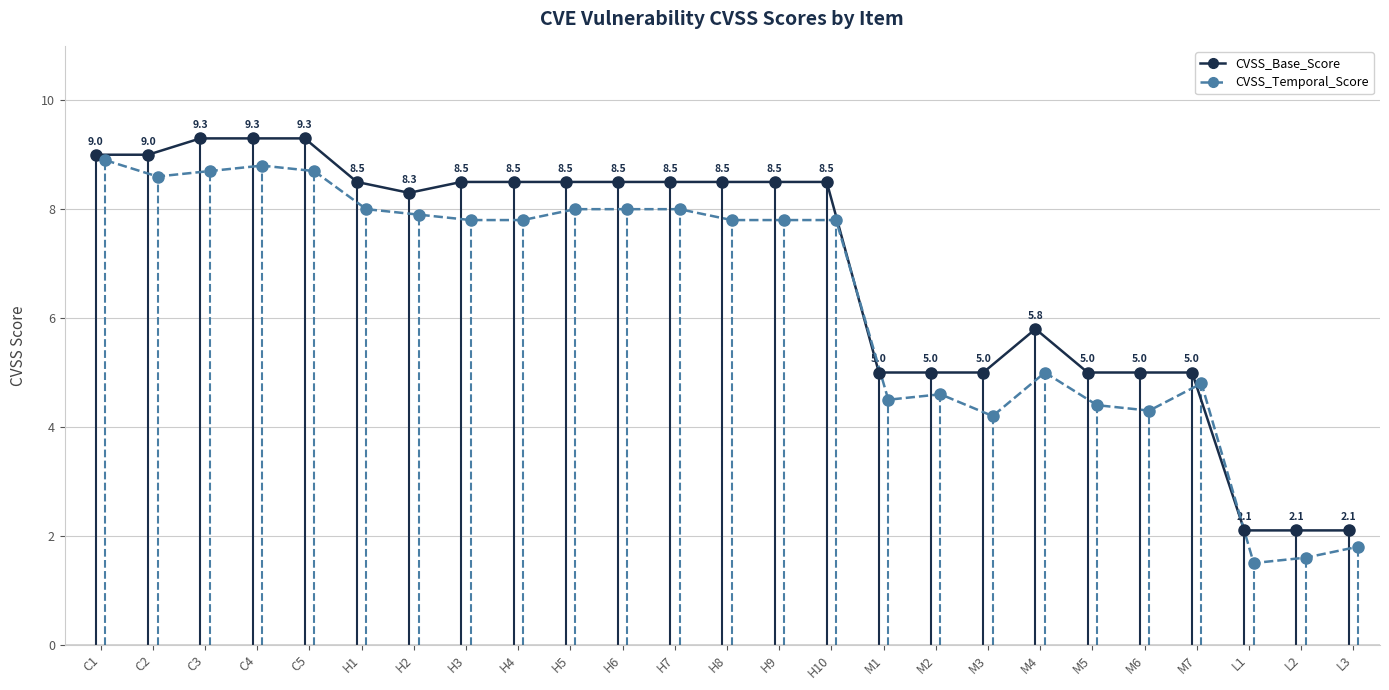

Is it true that CVSS_Base_Score equals 5.0 at M1?

True